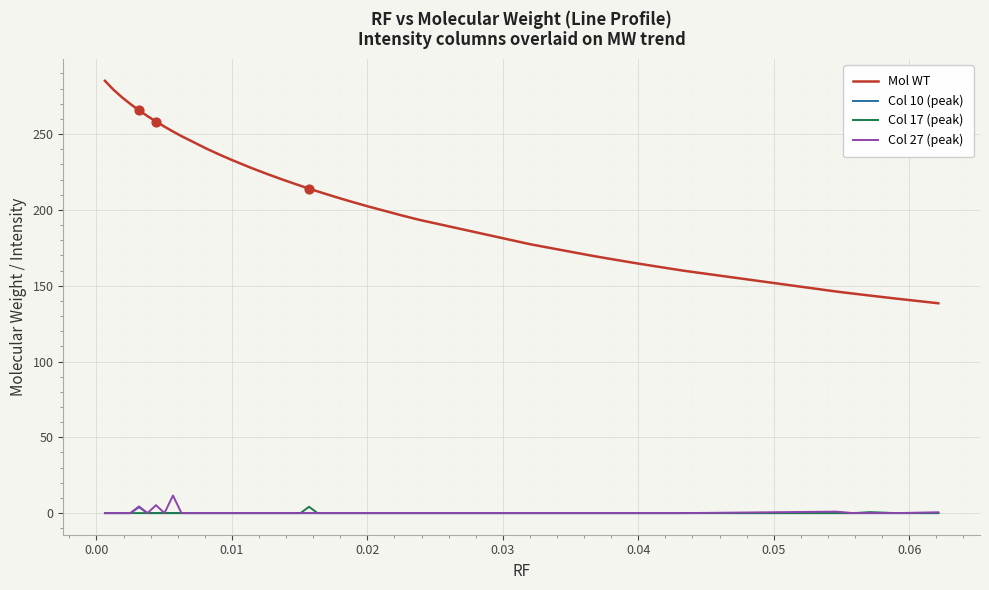

Which series has the largest total across all categories?

Mol WT